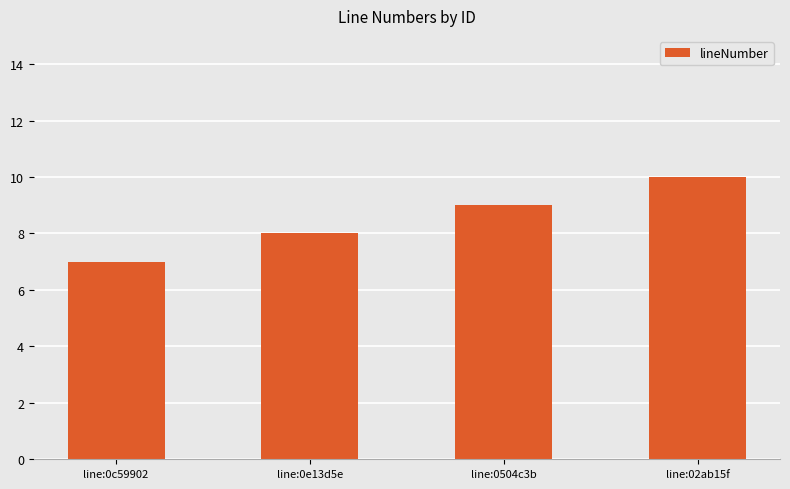

What is the ratio of the value at line:0c59902 to the value at line:02ab15f?

0.7